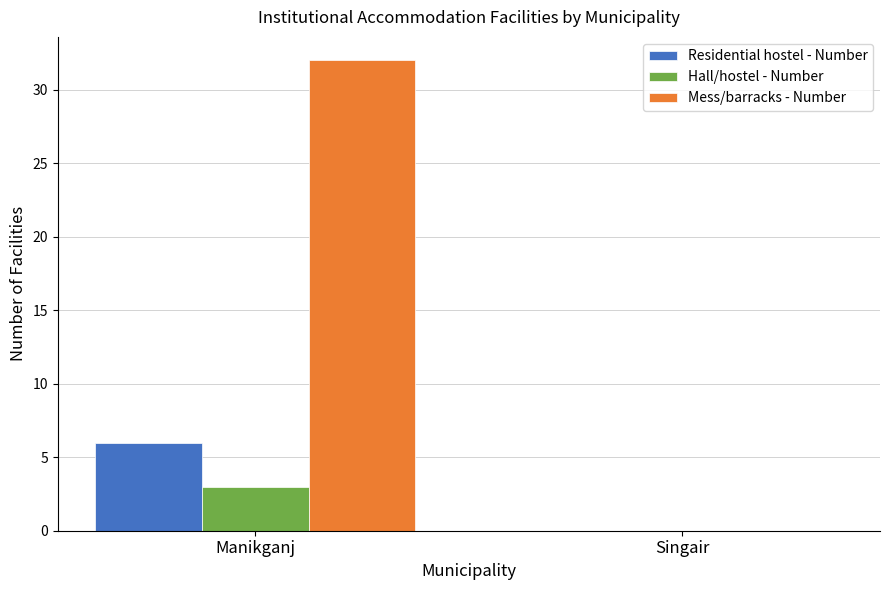

Between Manikganj and Singair, which series saw the biggest shift?

Mess/barracks - Number